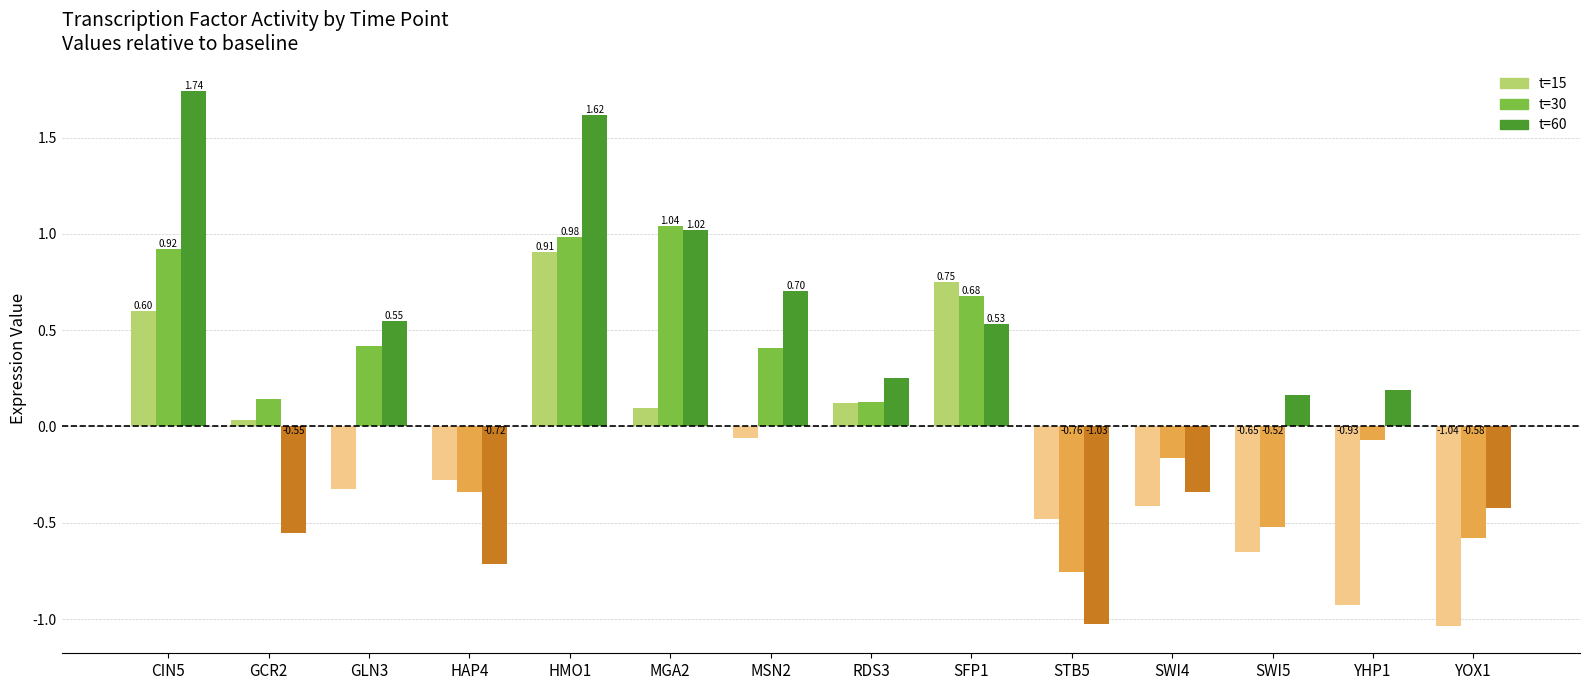

What is the label of the 8th bar from the left?

RDS3